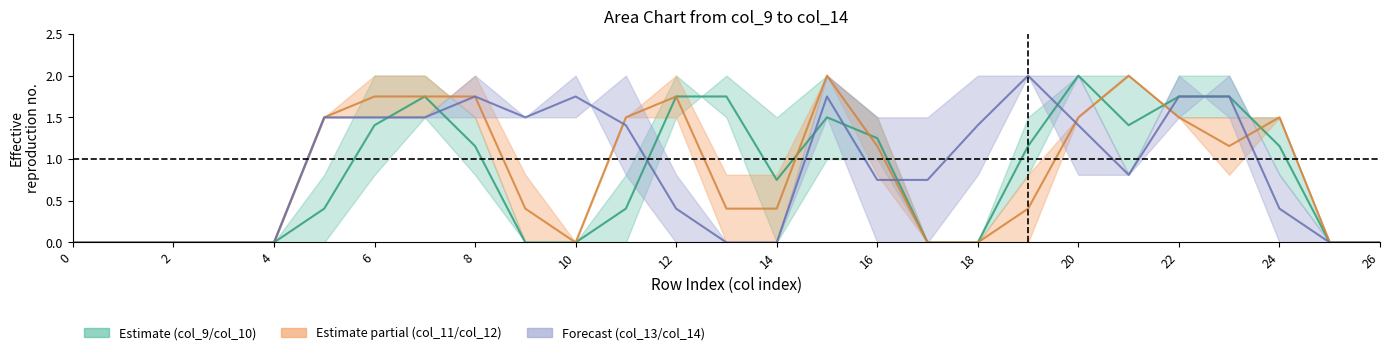

True or false: col_14 has a value of -1.4 at 2.

False